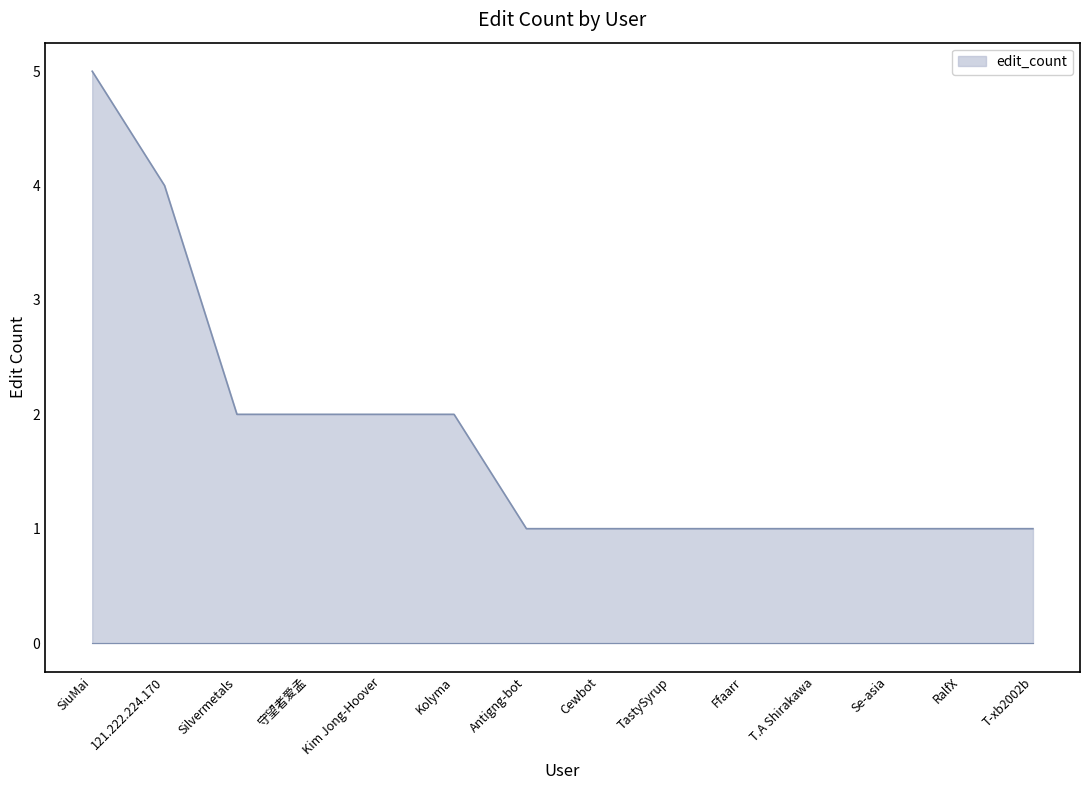

Read the value at SiuMai.

5